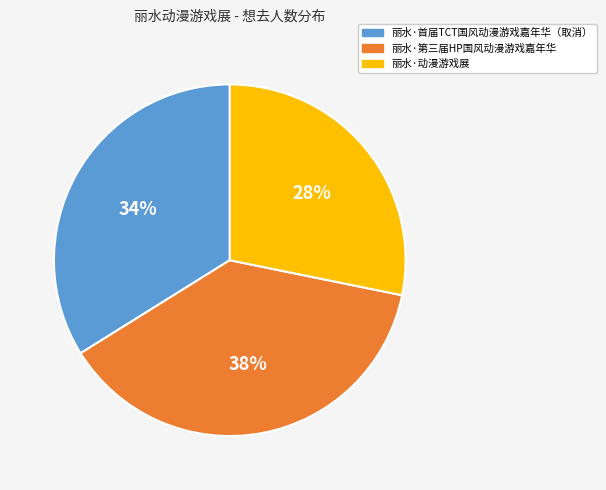

Is 丽水·首届TCT国风动漫游戏嘉年华（取消） the majority of the pie?

No